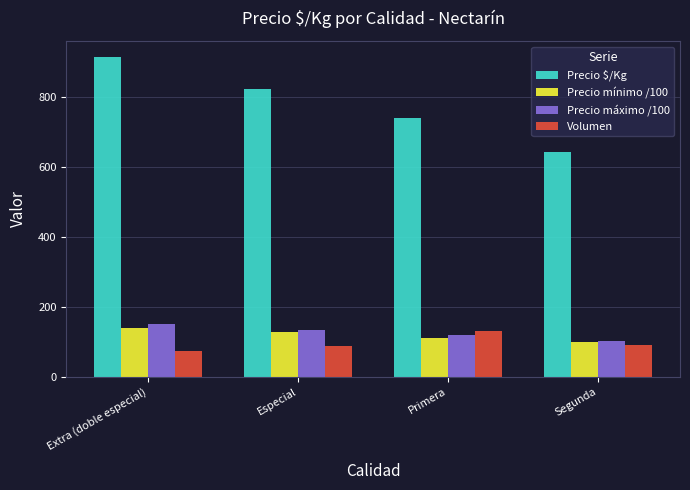

How many Precio mínimo /100 values are between 110 and 140?

3